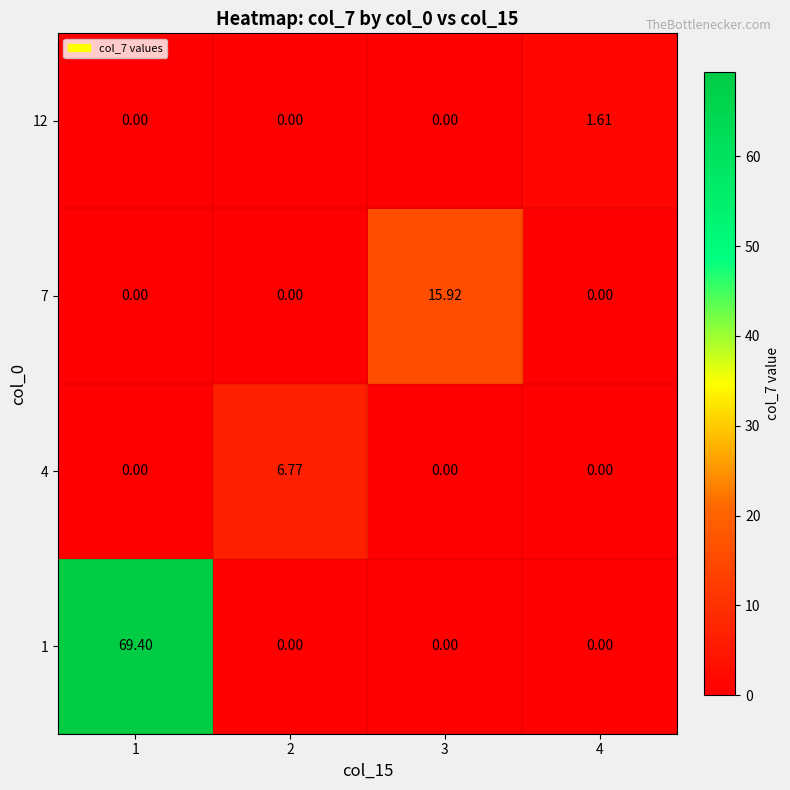

At 3, list the series in order from largest to smallest.

7, 1, 4, 12